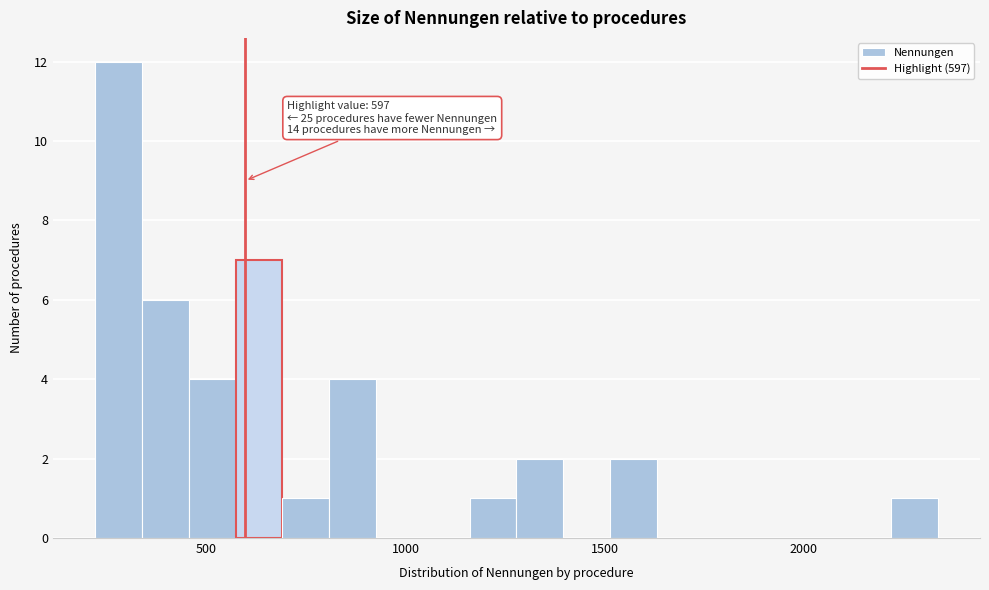

Read against the x-axis, roughly where is the centre of the tallest bar?

300